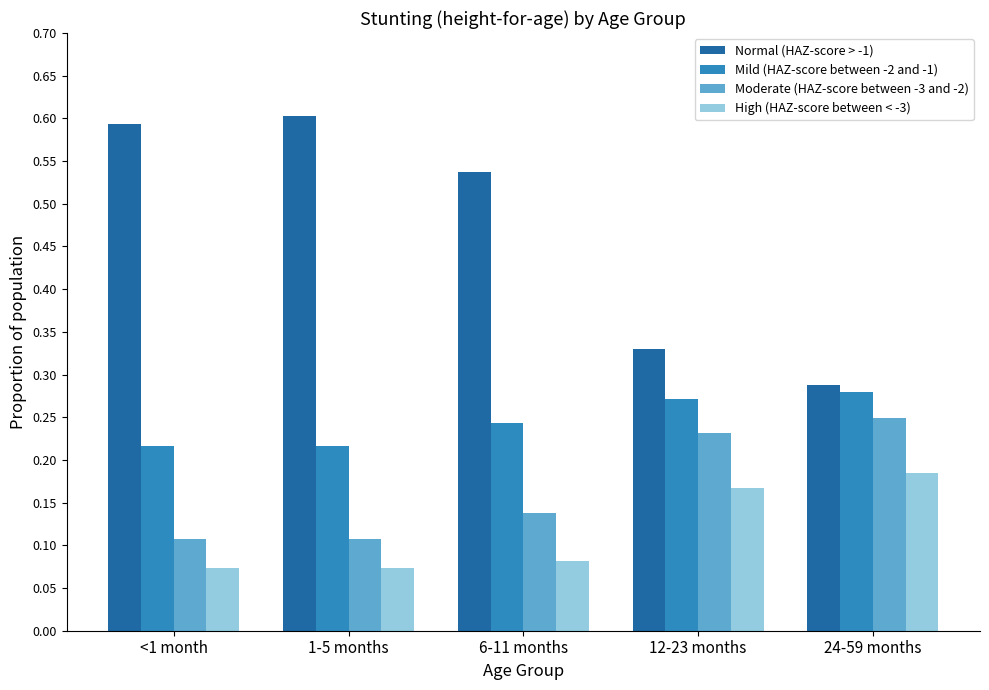

Which label corresponds to the largest value in the chart?

1-5 months